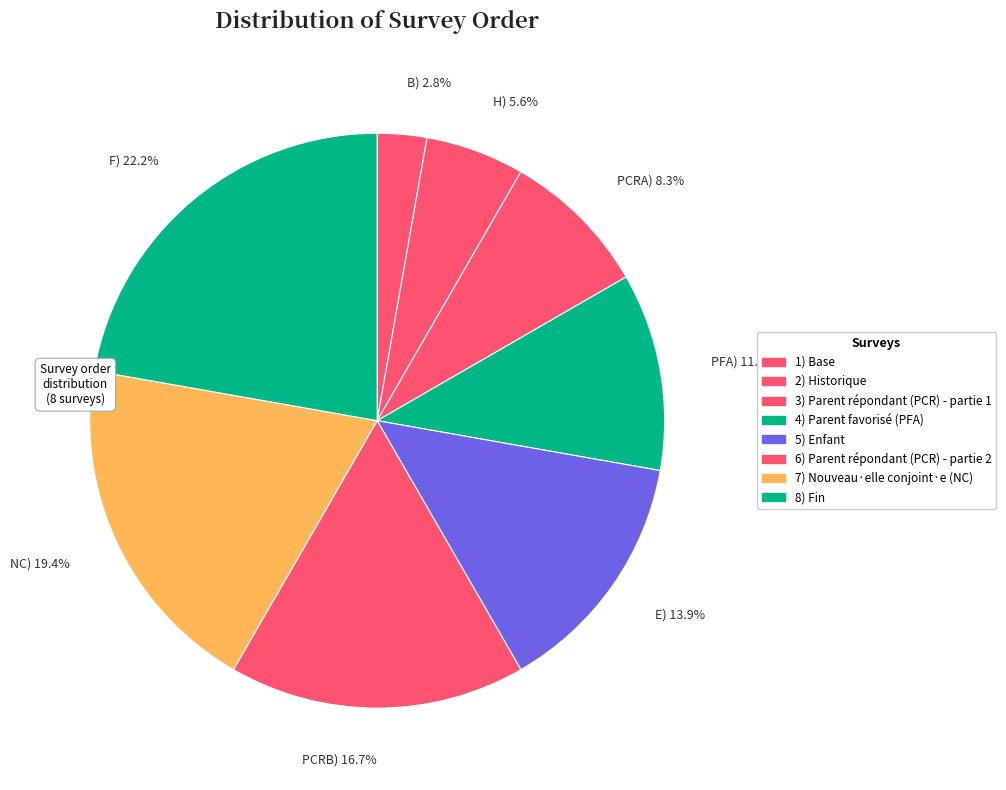

Does PCRA) 8.3% account for over 50% of the chart?

No